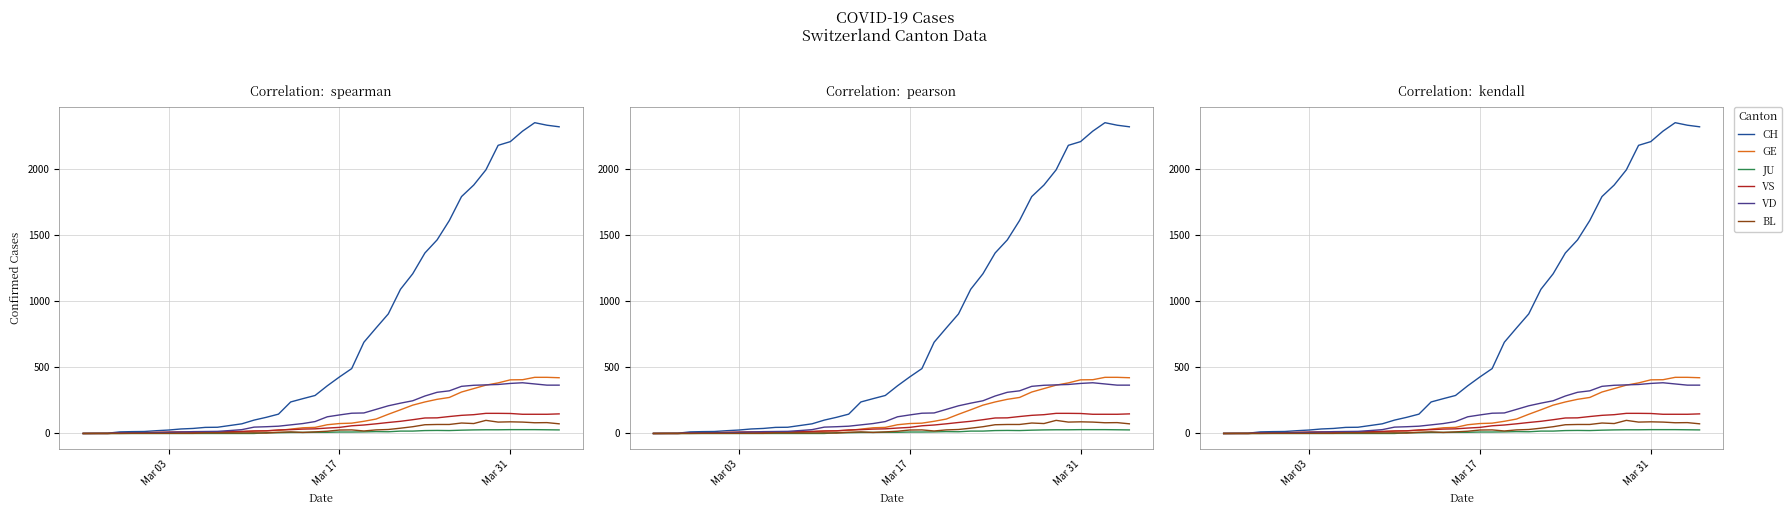

The BL series shows 21 at 26. True or false?

False